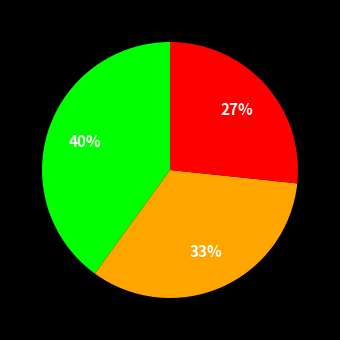

To the nearest percent, what is the difference between the largest and smallest slice percentages?

13%